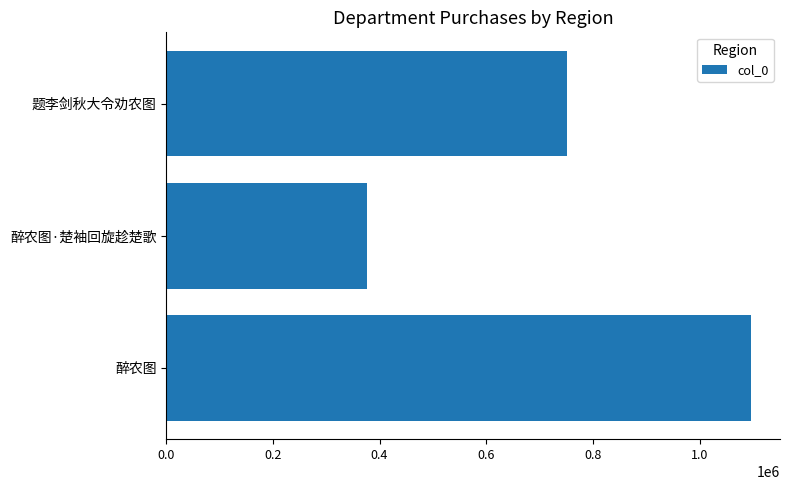

Rank the categories by value from lowest to highest.

醉农图·楚袖回旋趁楚歌, 题李剑秋大令劝农图, 醉农图